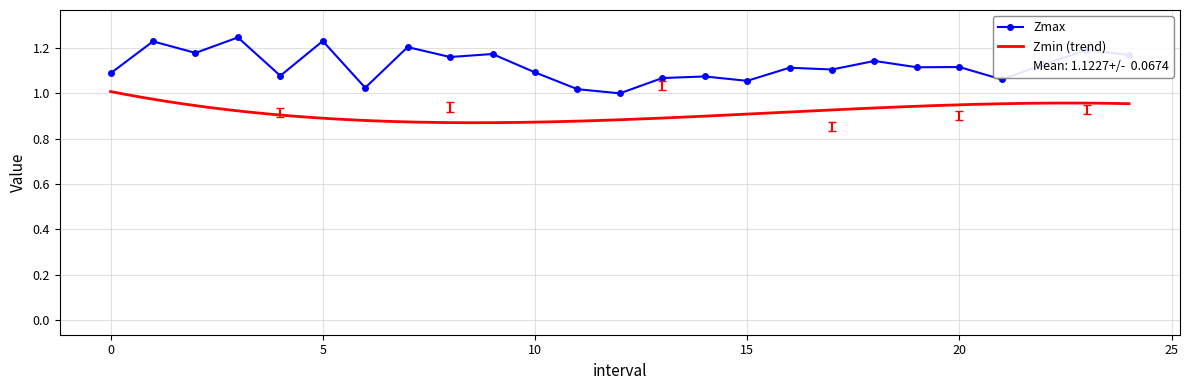

What is the label of the 14th point from the left?

13.0